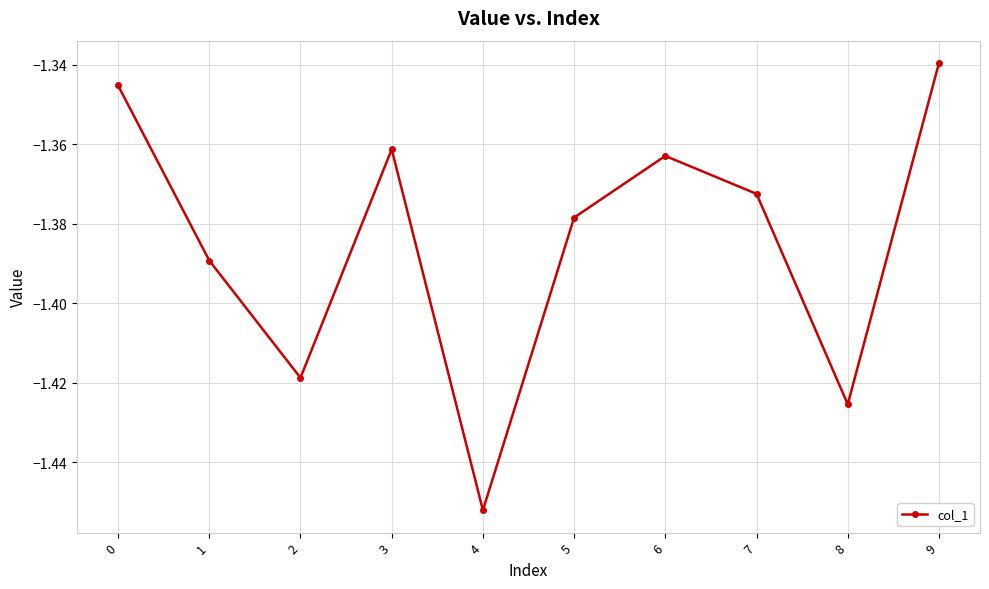

List the labels in order of value, smallest first.

4, 8, 2, 1, 5, 7, 6, 3, 0, 9